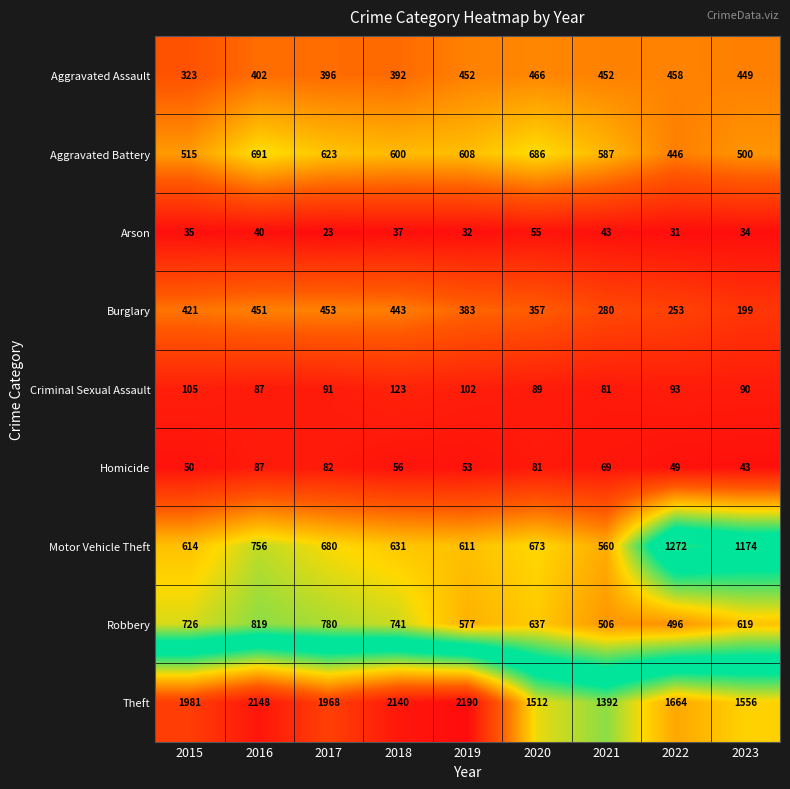

Read the Theft value at 2021, to the nearest 10.

1390